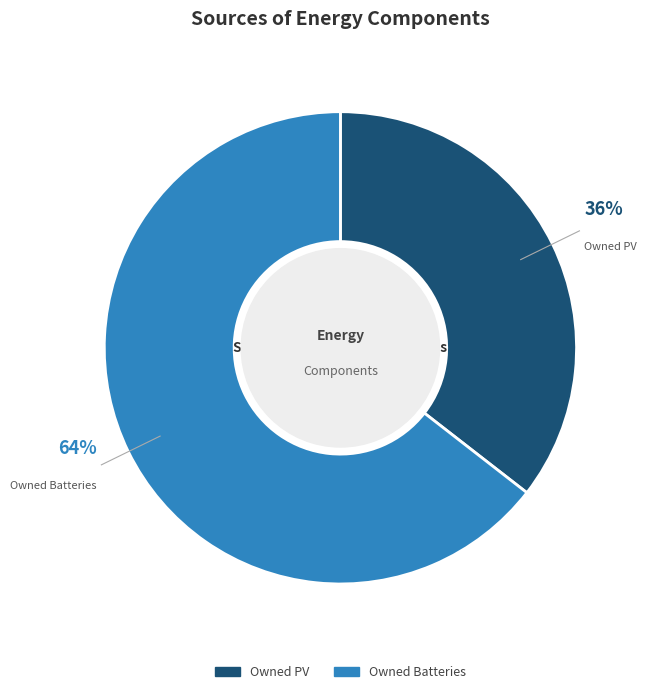

To the nearest percent, what is the average slice percentage?

50%